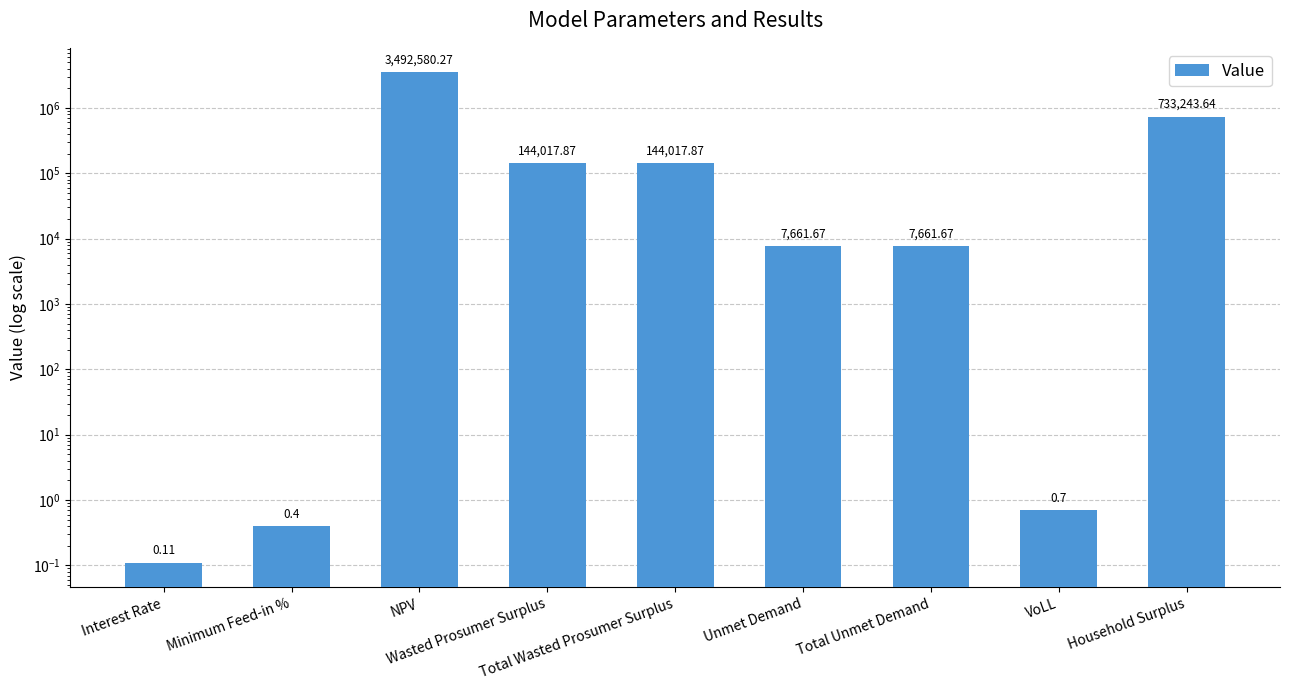

Rank the categories by value from lowest to highest.

Interest Rate, Minimum Feed-in %, VoLL, Unmet Demand, Total Unmet Demand, Wasted Prosumer Surplus, Total Wasted Prosumer Surplus, Household Surplus, NPV